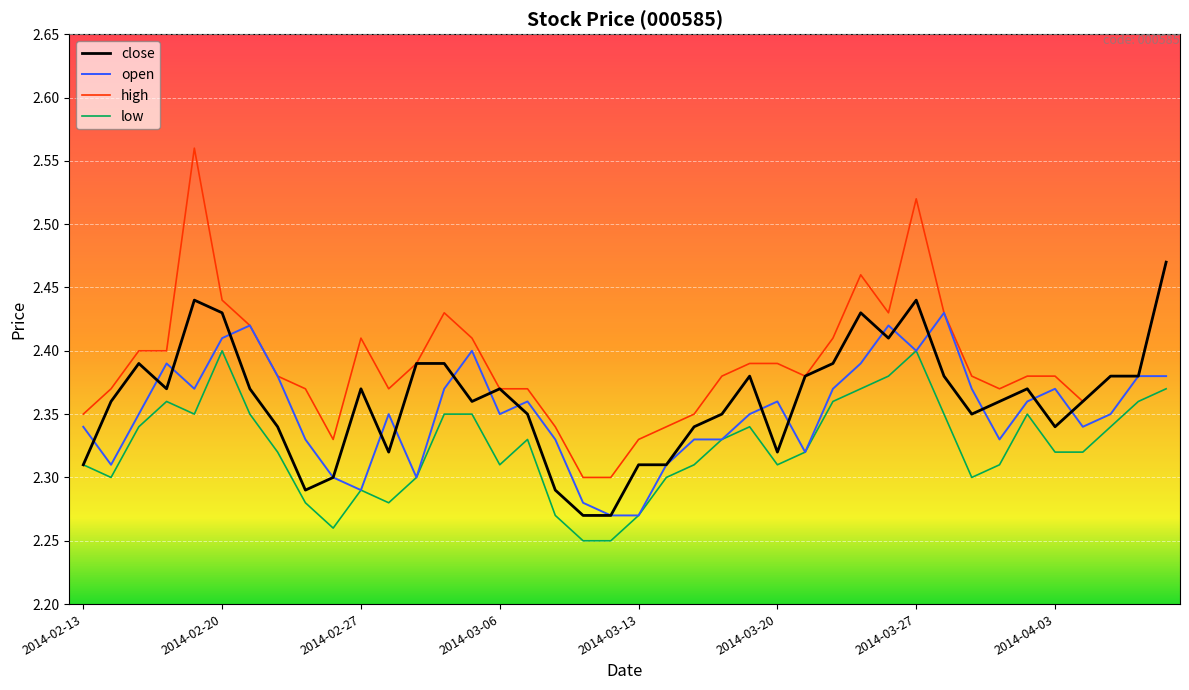

Which series has the largest range (max minus min)?

high